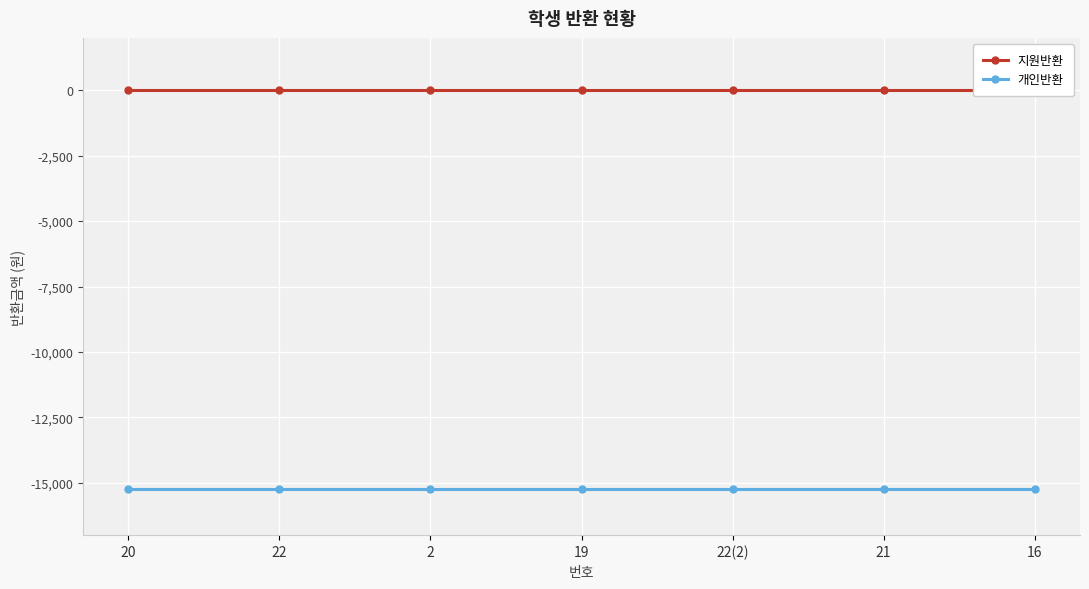

Which series changed the most between 20 and 19?

지원반환